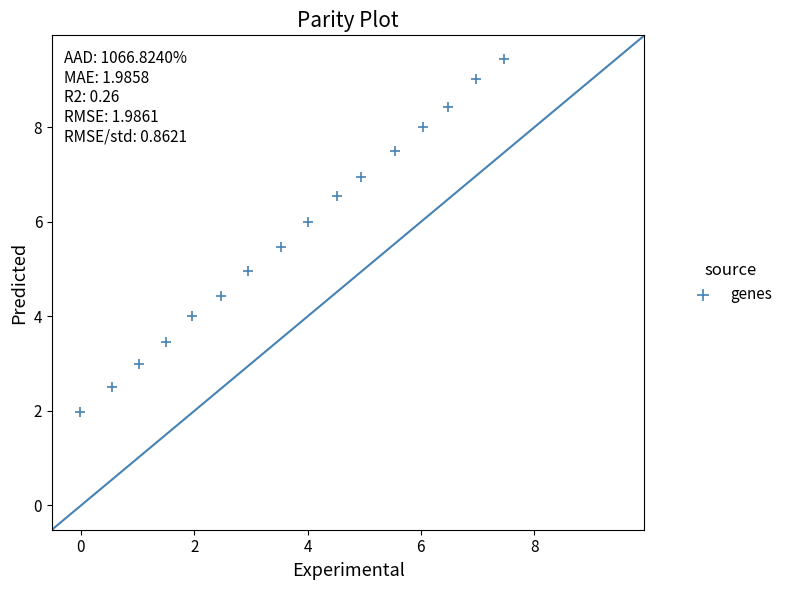

What is the range of Y values (max minus min)?

7.5